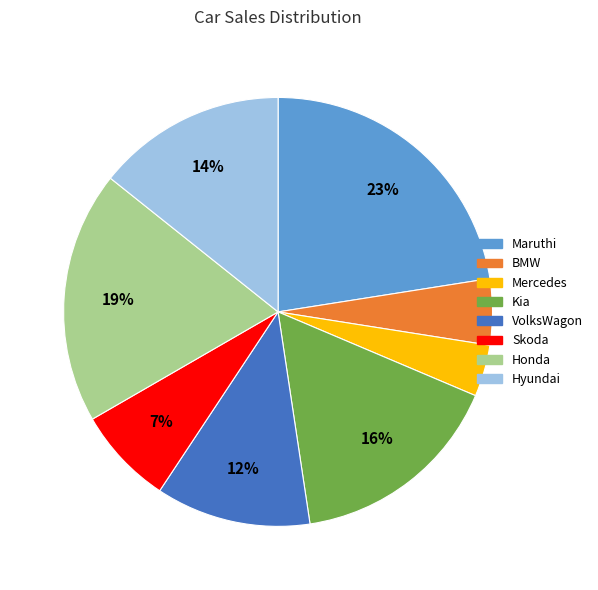

To the nearest percent, what is the combined percentage of BMW and Hyundai?

19%